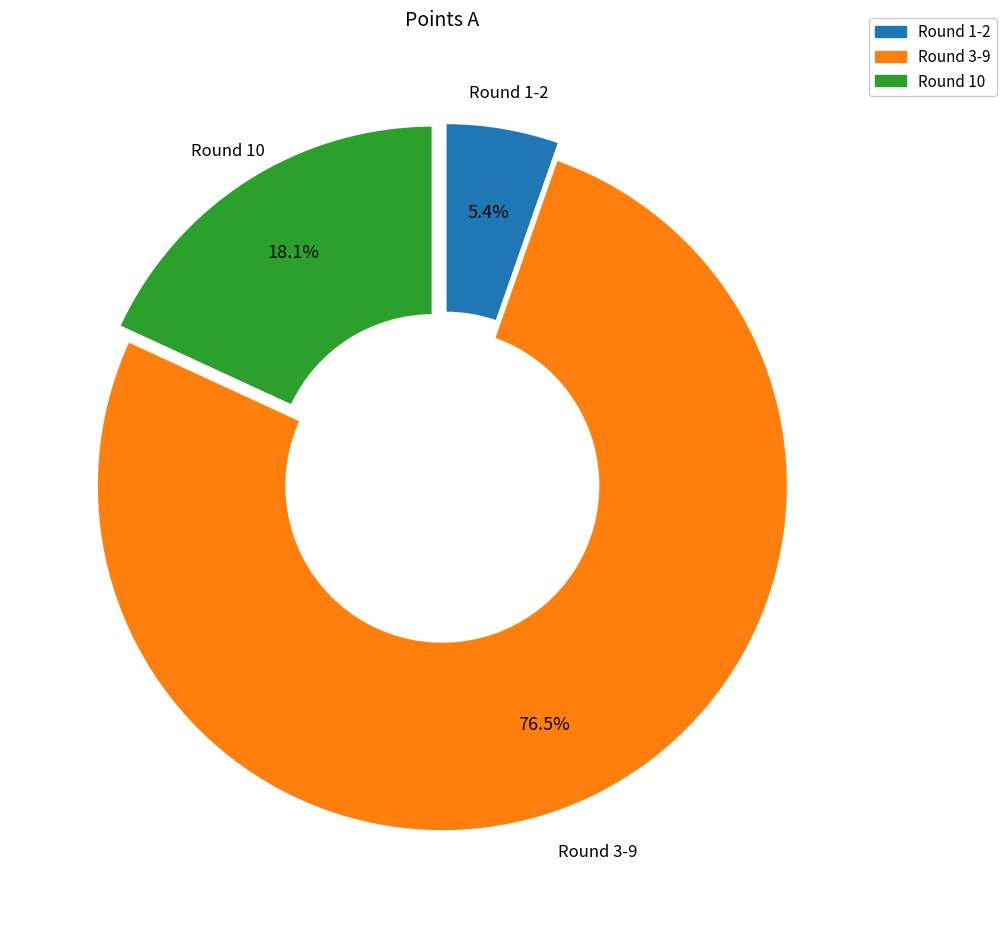

Is there a majority slice in this chart?

Yes